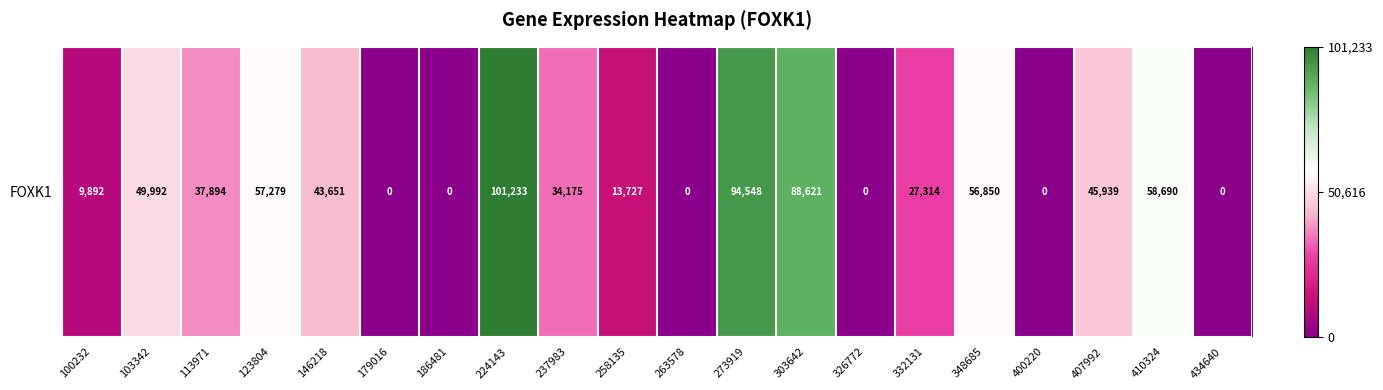

What is the change in value from 146218 to 237983?

-9476